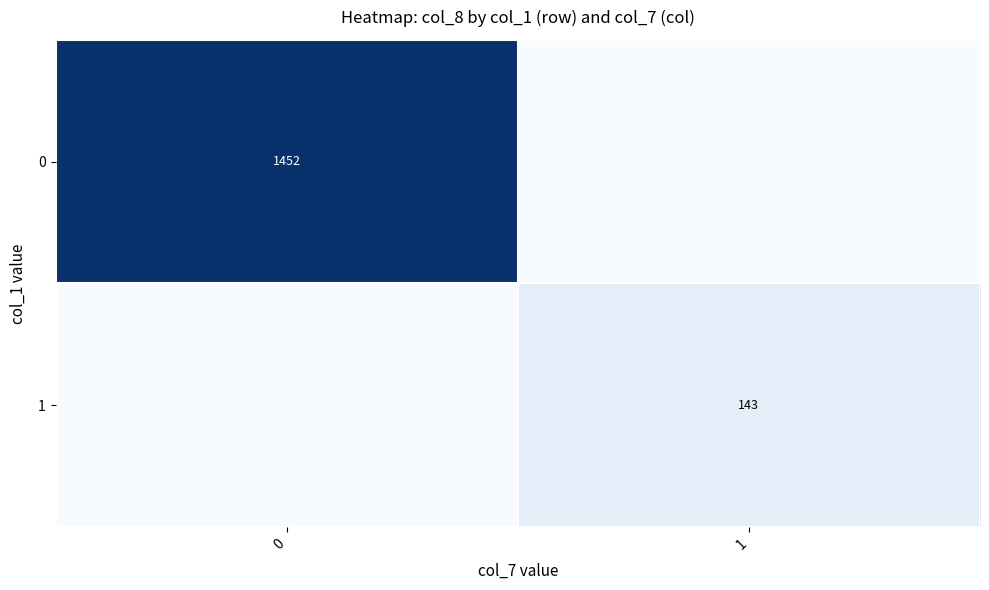

Rank the categories by row_0 value from highest to lowest.

0, 1